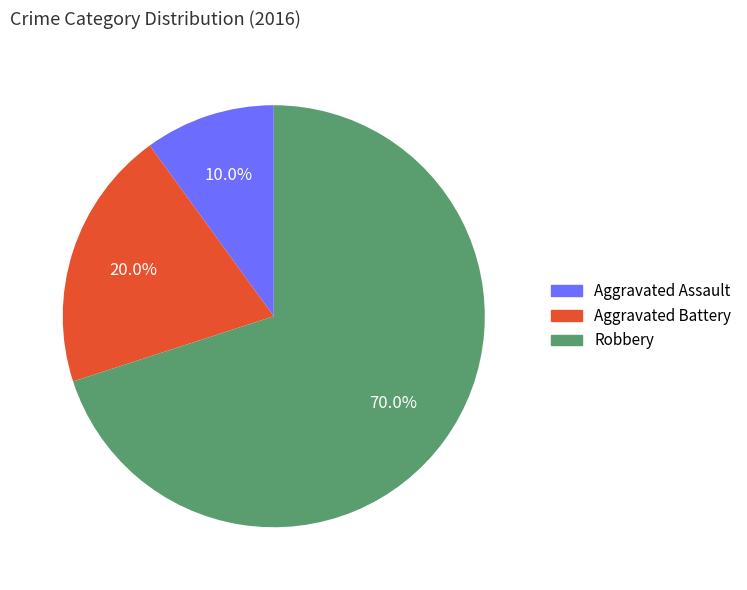

Between Aggravated Battery and Aggravated Assault, which is larger?

Aggravated Battery